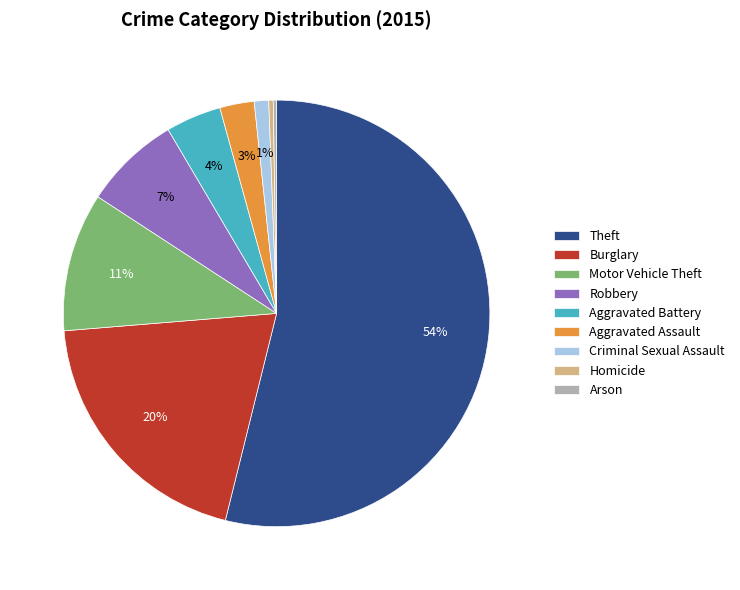

What percentage is the Criminal Sexual Assault slice, to the nearest percent?

1%